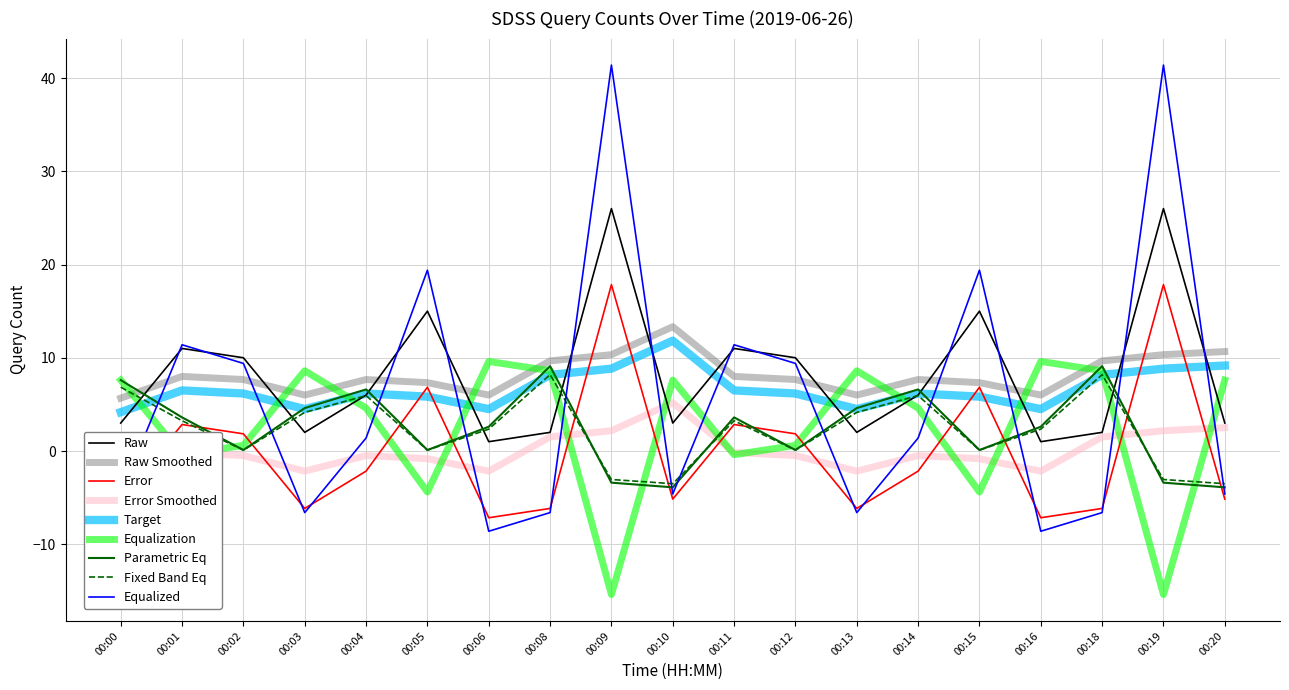

True or false: there are more than 1 points higher than both neighbors.

True